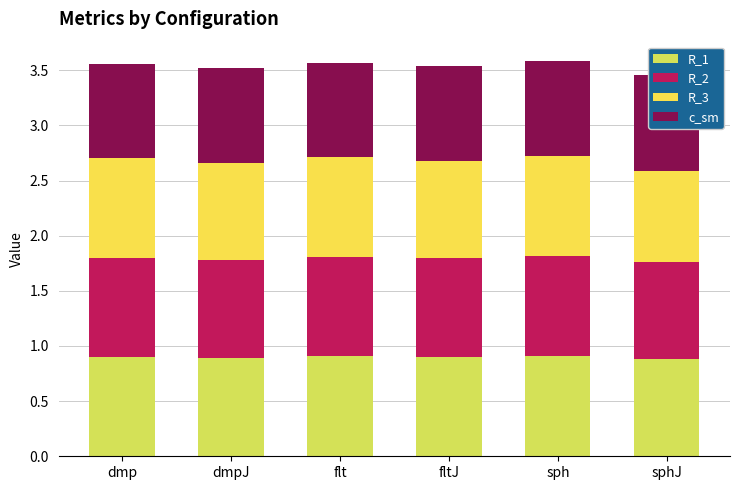

Rank the categories by R_1 value from lowest to highest.

sphJ, dmpJ, dmp, fltJ, flt, sph